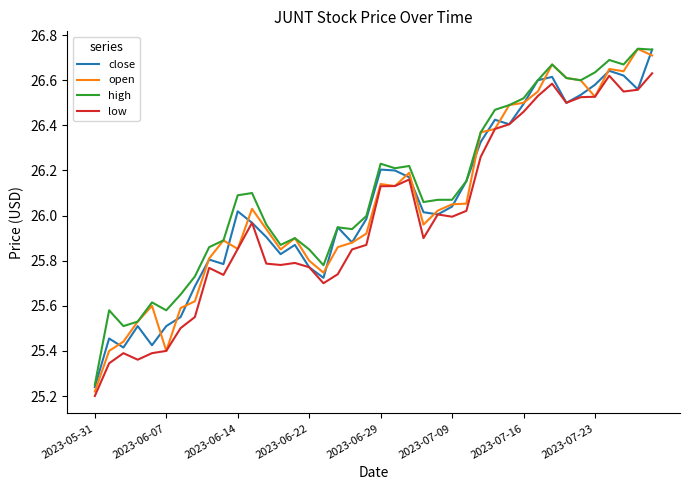

What is the value of the high point at the 9th from the left?

25.9